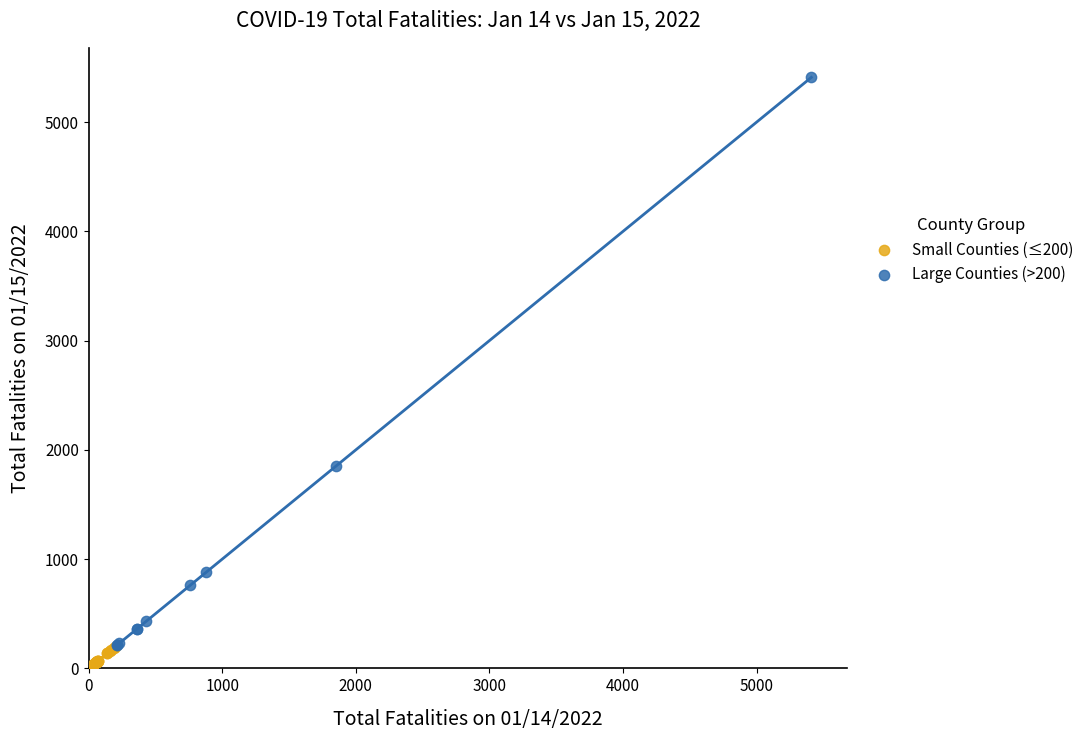

What are all the series names shown in the legend?

Small Counties (≤200), Large Counties (>200)